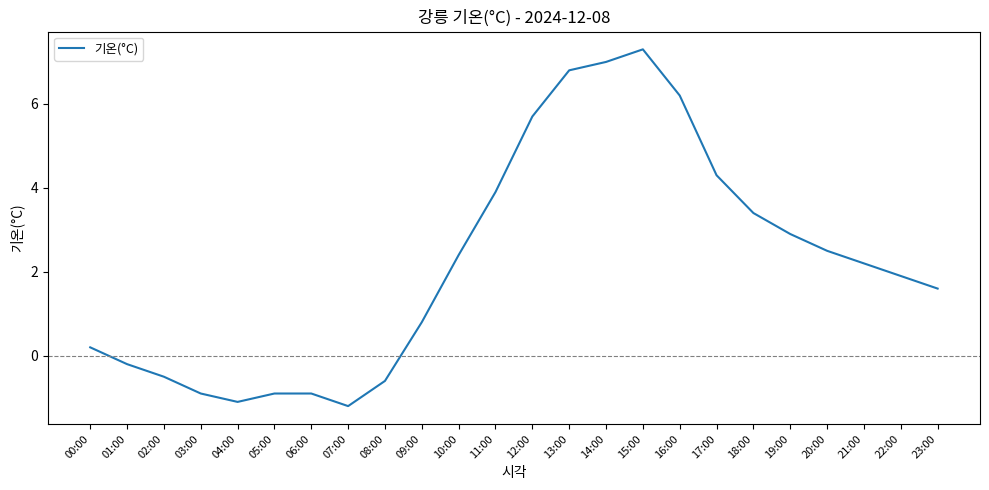

Reading left to right, list all the values displayed in this chart.

00:00=0.2	01:00=-0.2	02:00=-0.5	03:00=-0.9	04:00=-1.1	05:00=-0.9	06:00=-0.9	07:00=-1.2	08:00=-0.6	09:00=0.8	10:00=2.4	11:00=3.9	12:00=5.7	13:00=6.8	14:00=7.0	15:00=7.3	16:00=6.2	17:00=4.3	18:00=3.4	19:00=2.9	20:00=2.5	21:00=2.2	22:00=1.9	23:00=1.6